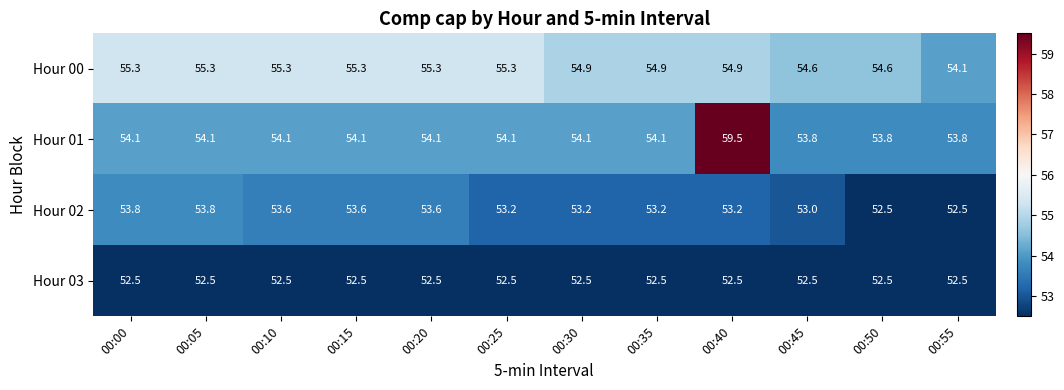

What is the approximate value of Hour 02 at 00:20?

53.6